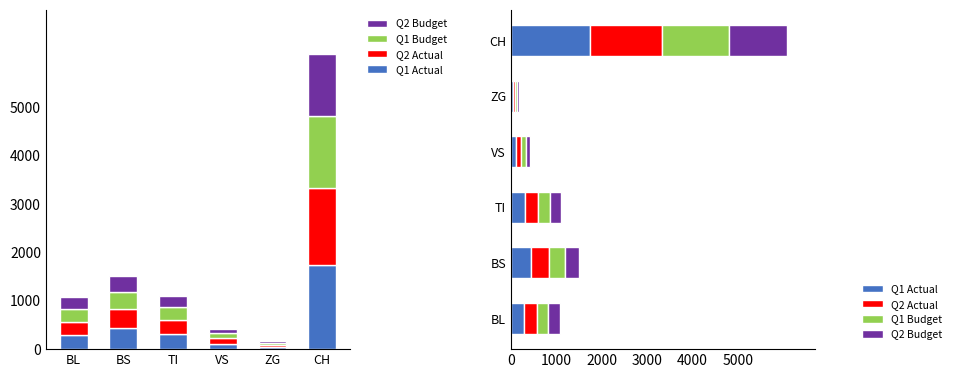

What are all the series names shown in the legend?

Q1 Actual, Q2 Actual, Q1 Budget, Q2 Budget